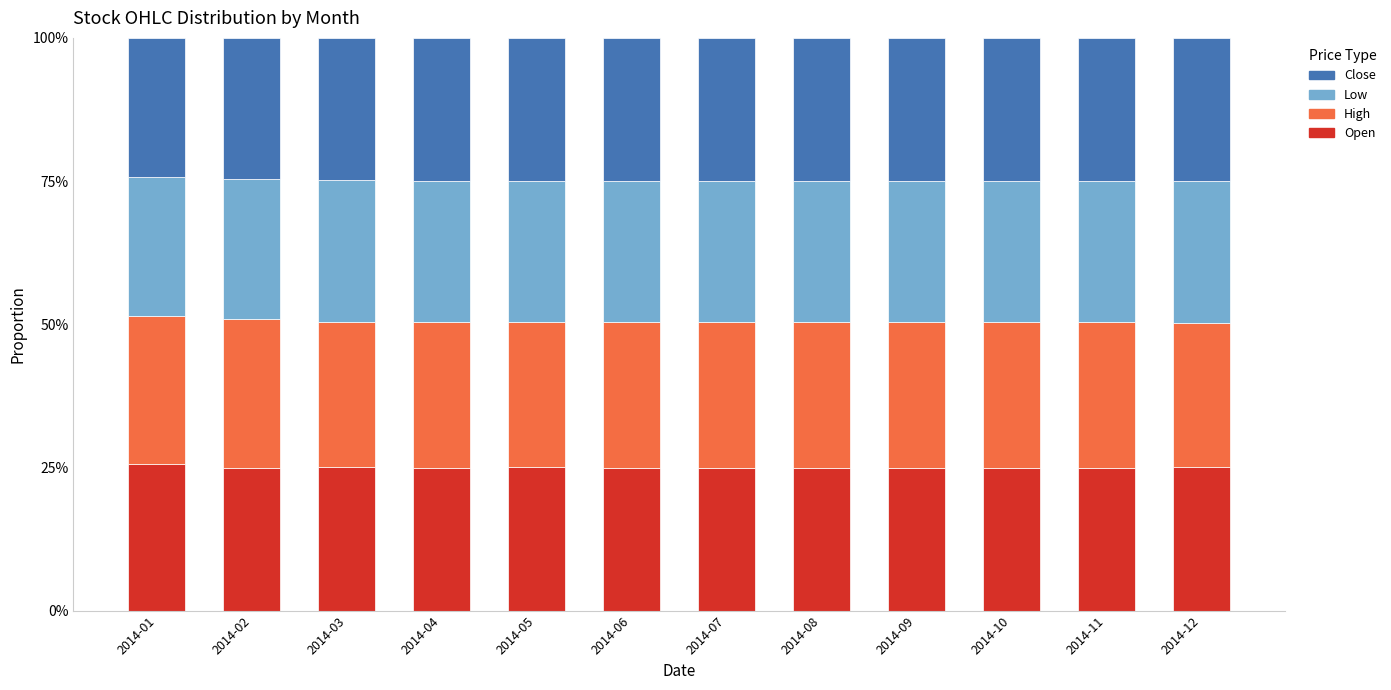

How many bars are there in total?

12